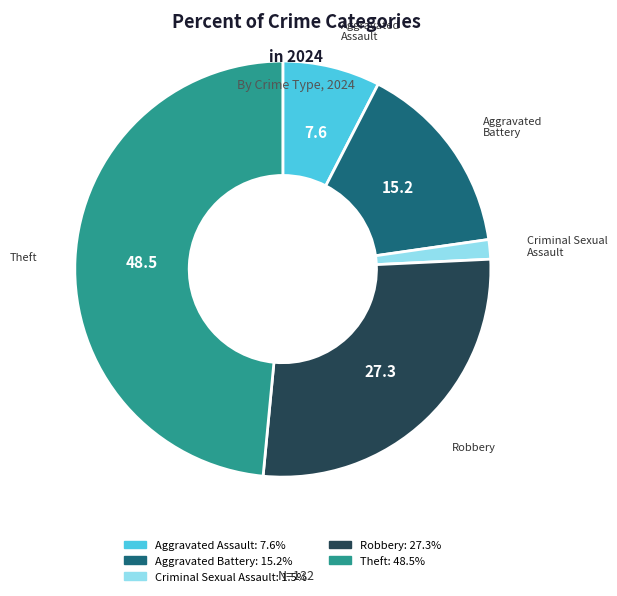

Does any single category account for the majority?

No